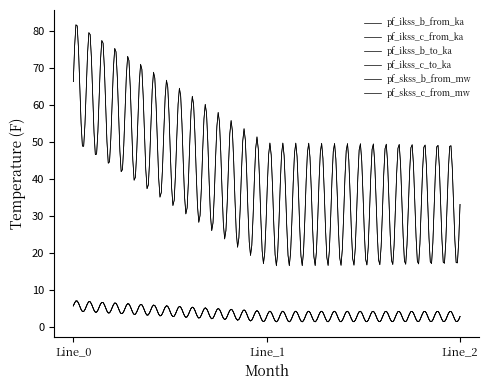

Is this an area chart (filled region under the line)?

No